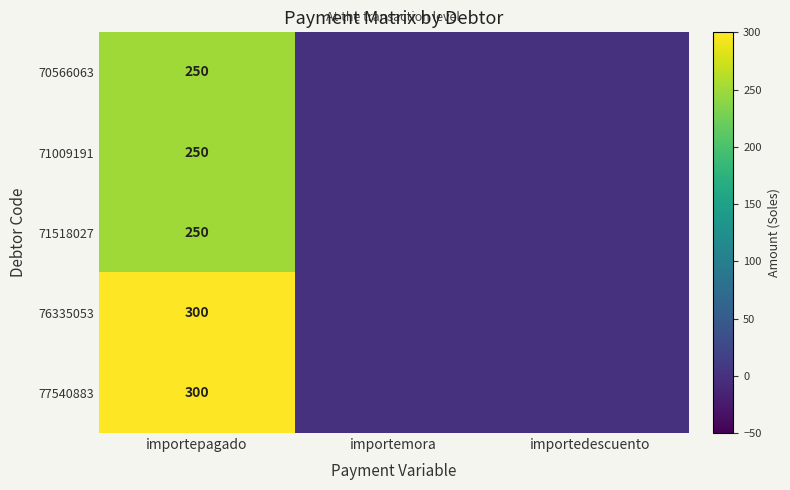

True or false: 76335053 has a value of 201 at importepagado.

False